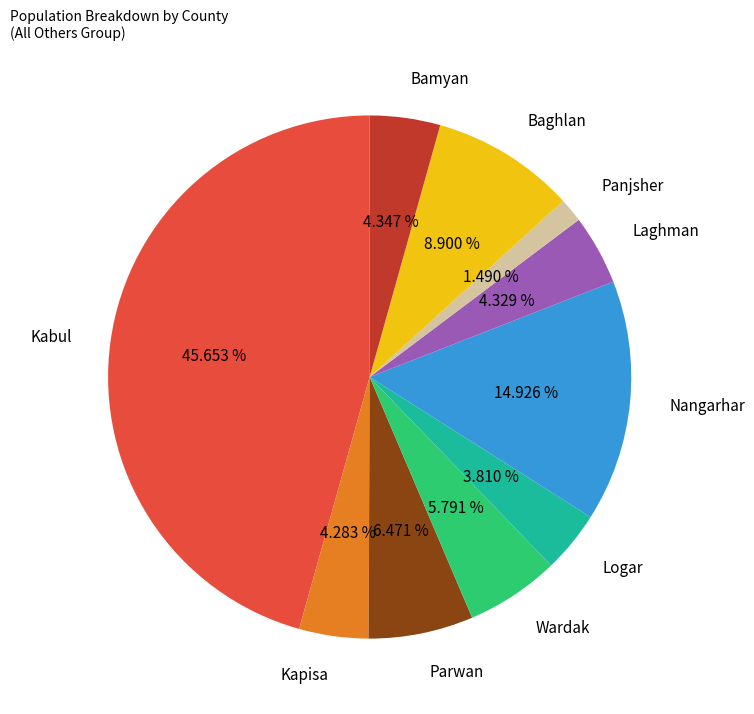

Does any single category account for the majority?

No